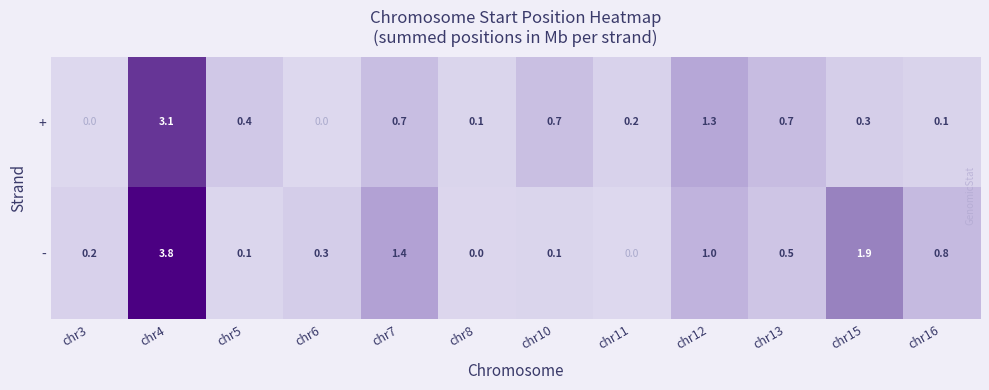

At which category is the sum across all series the highest?

chr4